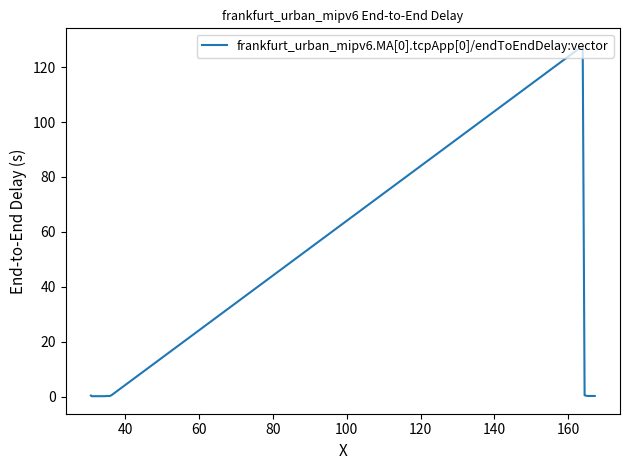

What is the sum of all values?

136.6